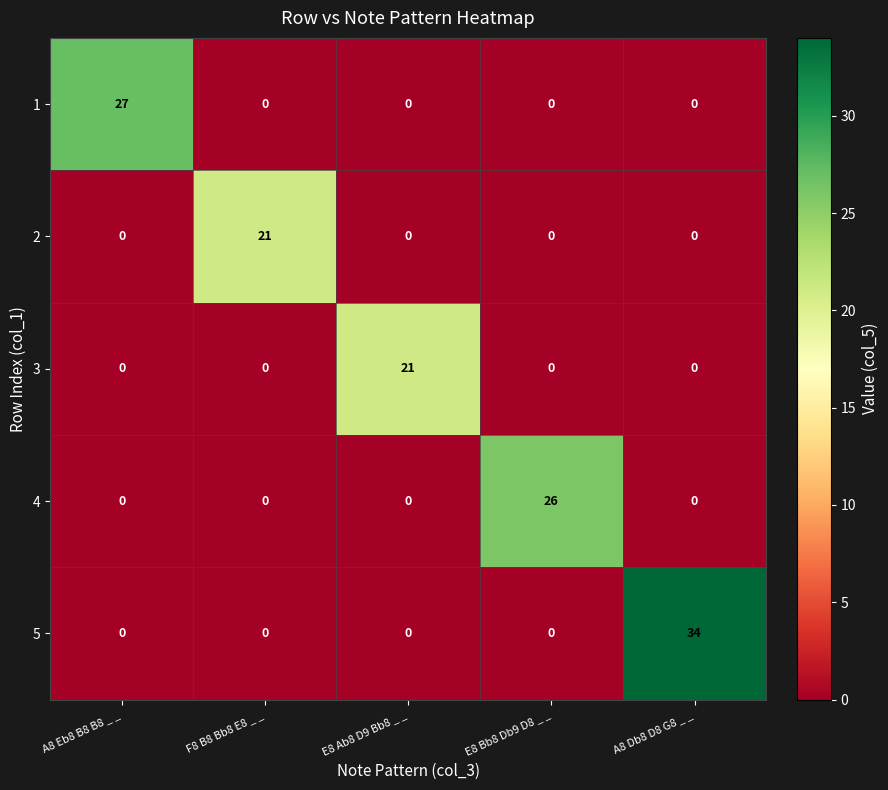

Which series has the widest spread of values?

5